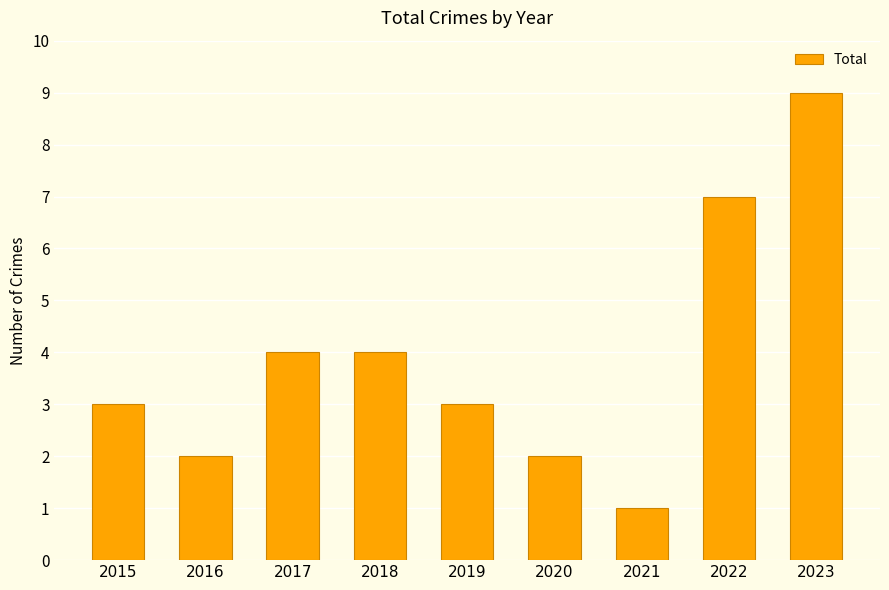

Does the chart contain stacked bars?

No